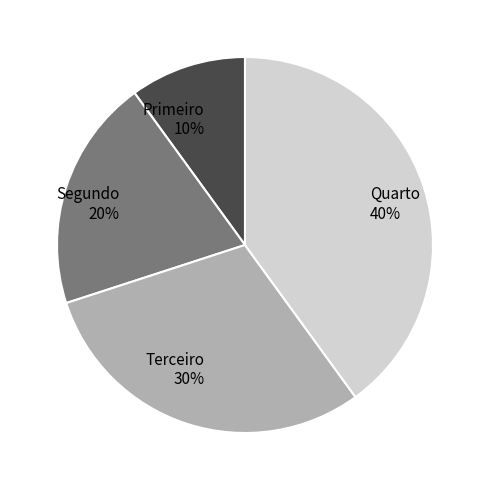

Which slice is the smallest?

Primeiro